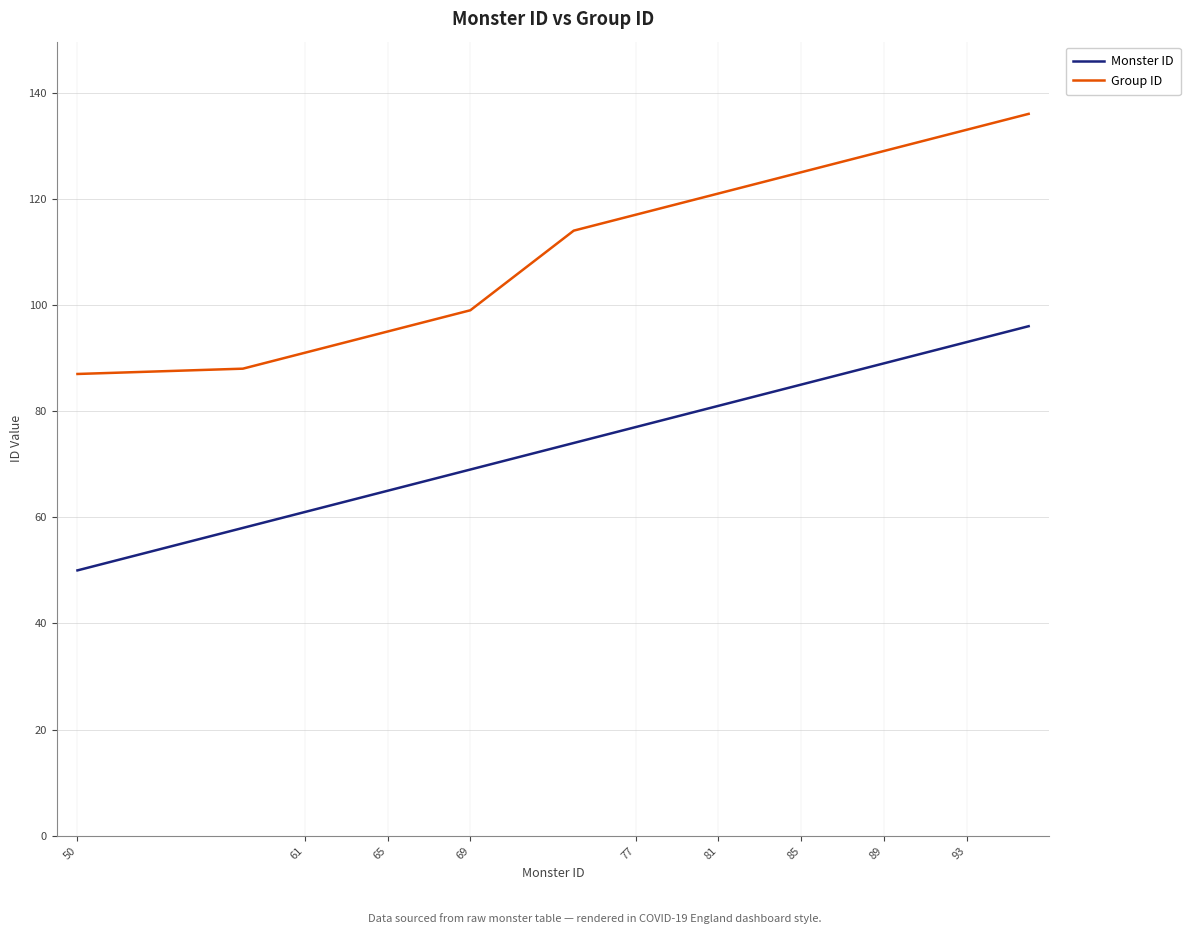

Which series has the widest spread of values?

Group ID